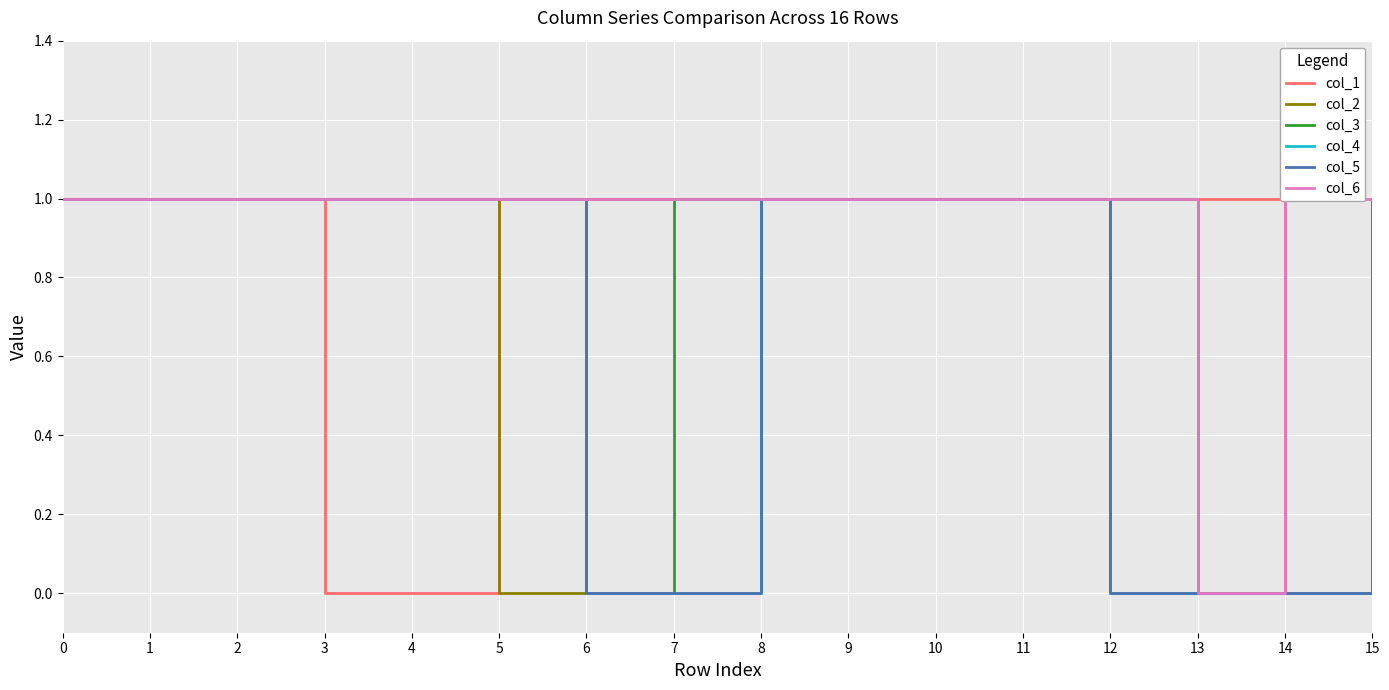

Read the col_3 value at 9.

1